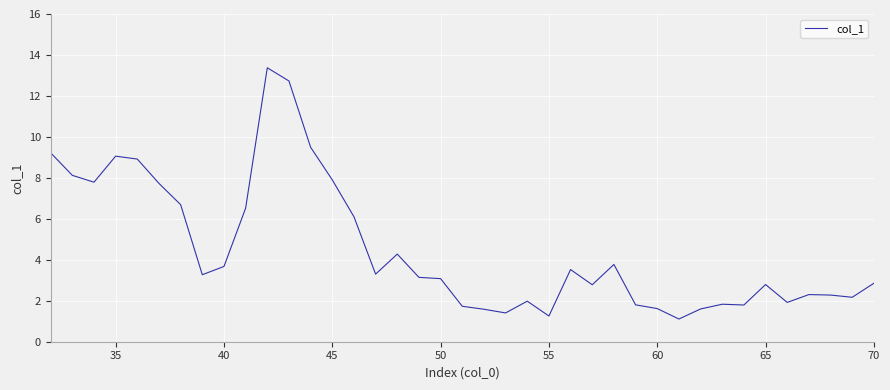

What is the greatest value displayed?

13.4